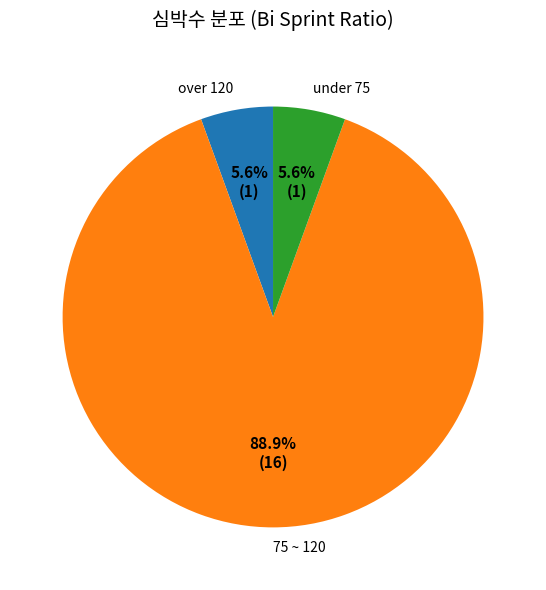

Which has a higher value, under 75 or 75 ~ 120?

75 ~ 120